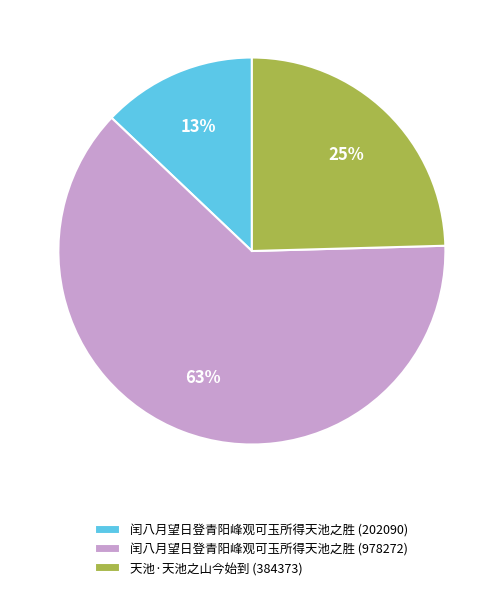

How many slices are in this pie chart?

3